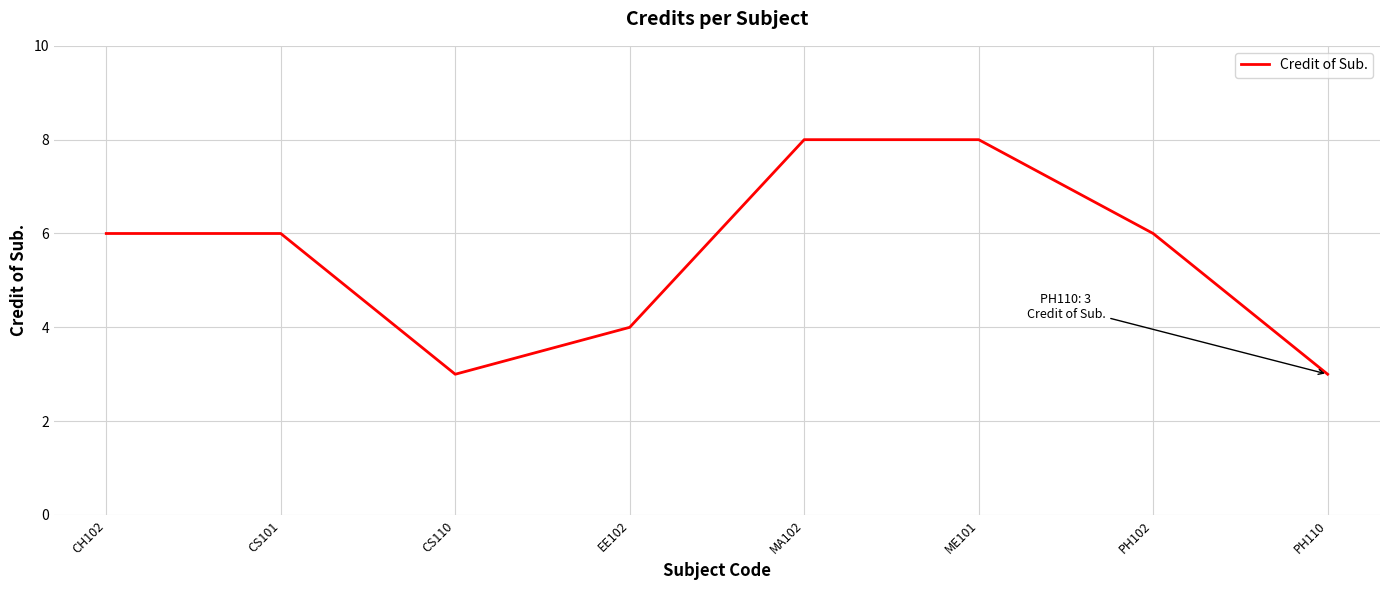

Is it true that the value at ME101 is 5?

False